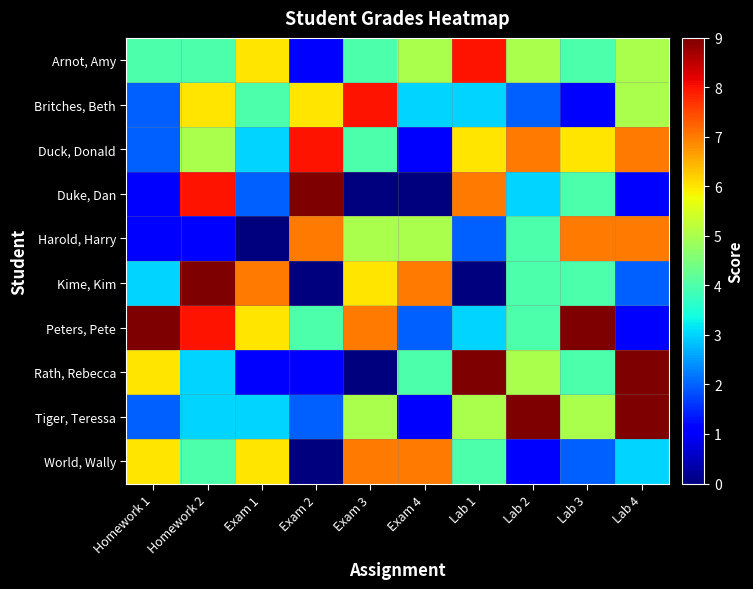

Count the number of data series in this chart.

10